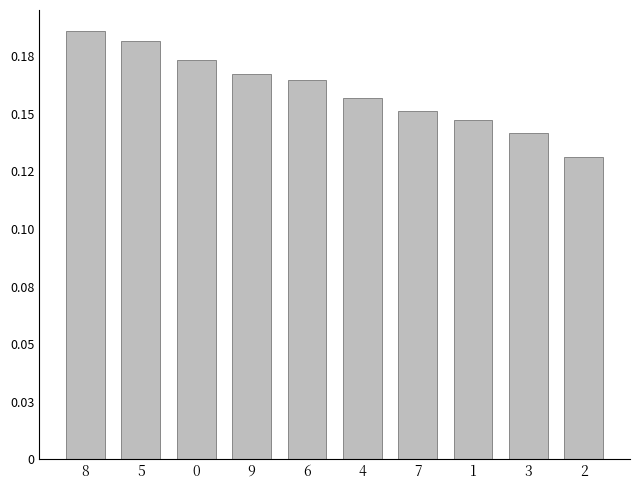

What is the value of the 6th bar from the left?

0.2